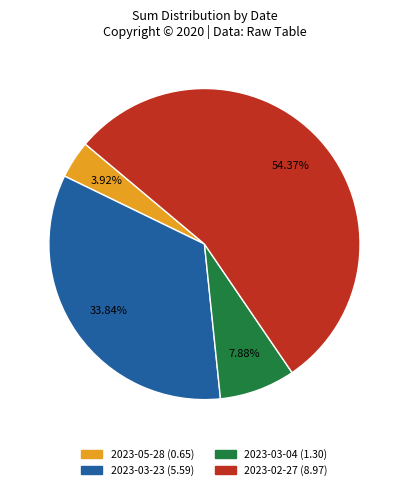

Rank the categories by value from lowest to highest.

2023-05-28, 2023-03-04, 2023-03-23, 2023-02-27